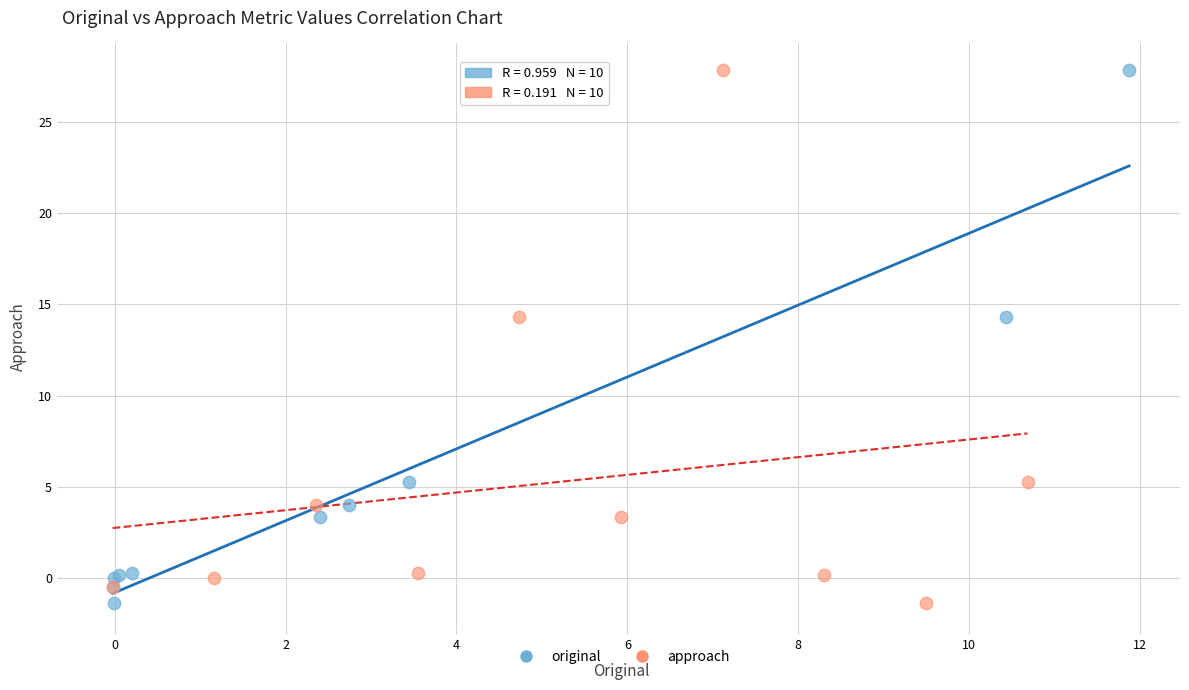

What are all the series names shown in the legend?

original, approach